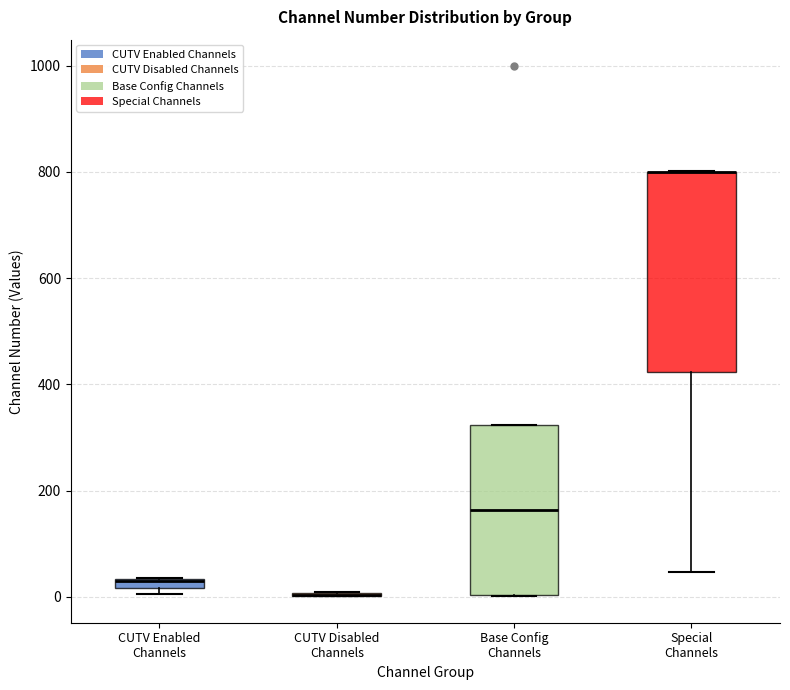

Which box is the tallest, from its lower edge to its upper edge?

Special Channels